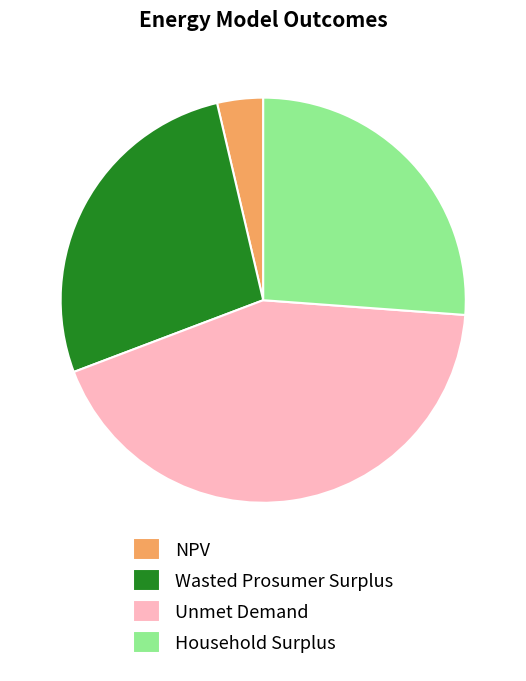

Rank the categories by value from lowest to highest.

NPV, Household Surplus, Wasted Prosumer Surplus, Unmet Demand